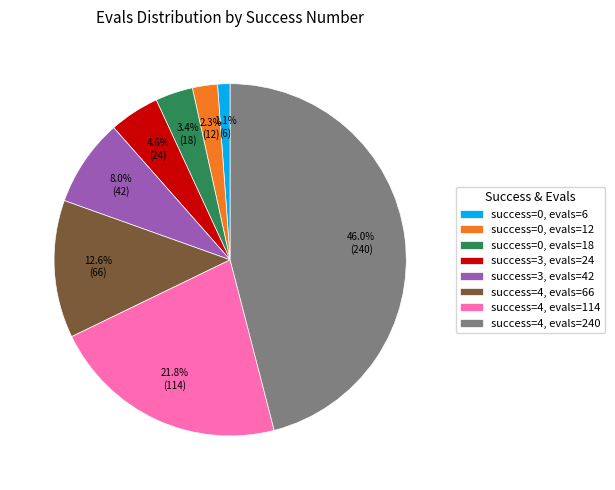

Does success=3, evals=24 account for over 50% of the chart?

No